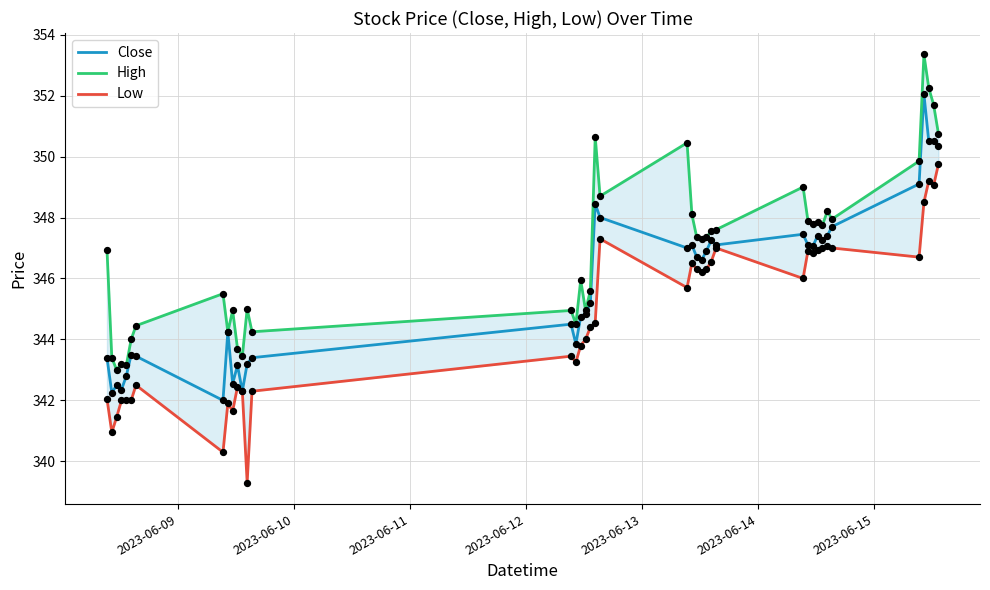

What is the maximum value for Close?

352.0